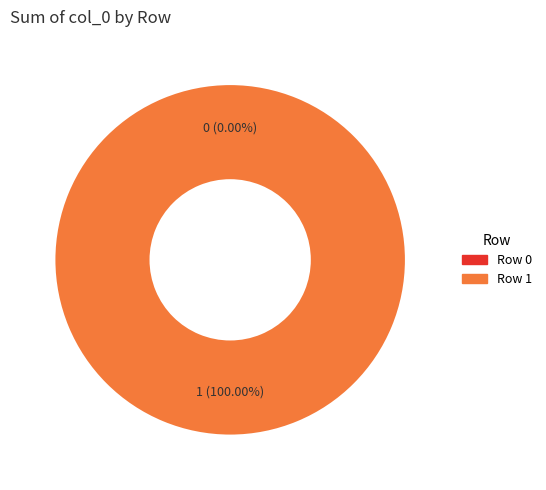

To the nearest percent, what is the difference between the largest and smallest slice percentages?

100%